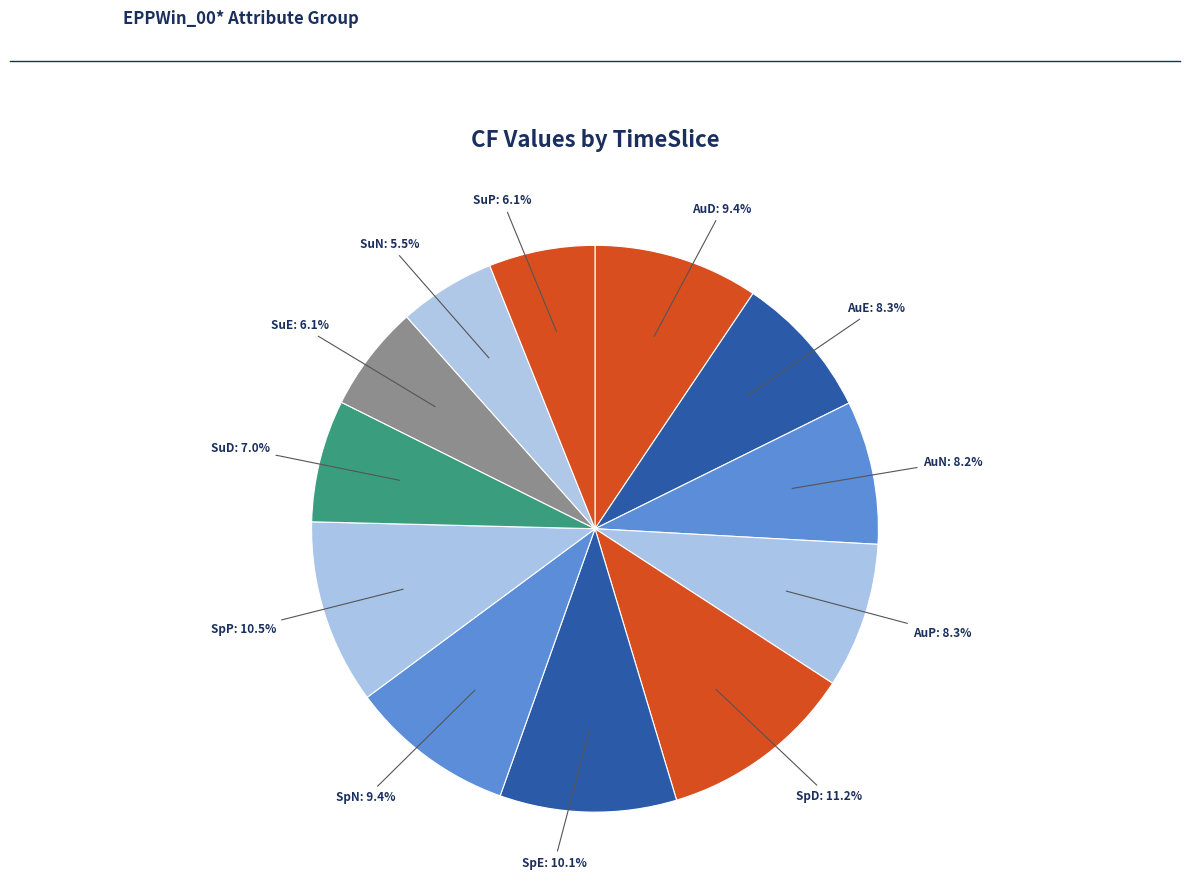

How many slices are in this pie chart?

12